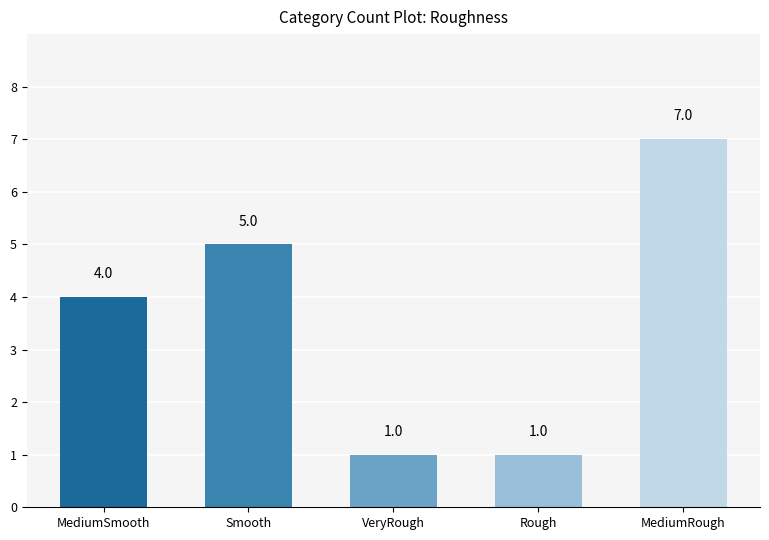

What is the change in value from VeryRough to MediumRough?

+6